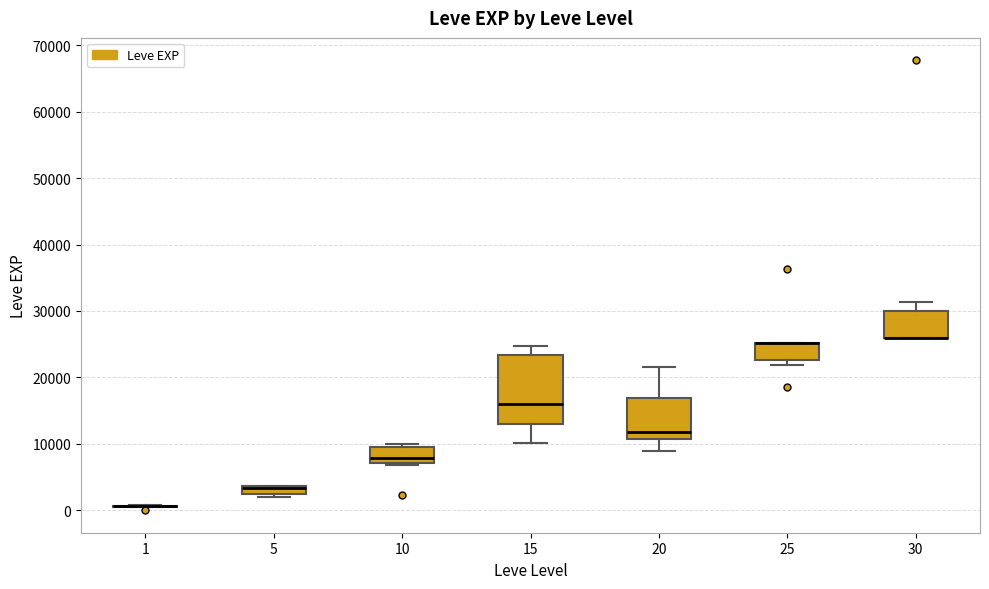

Which box is the tallest, from its lower edge to its upper edge?

15